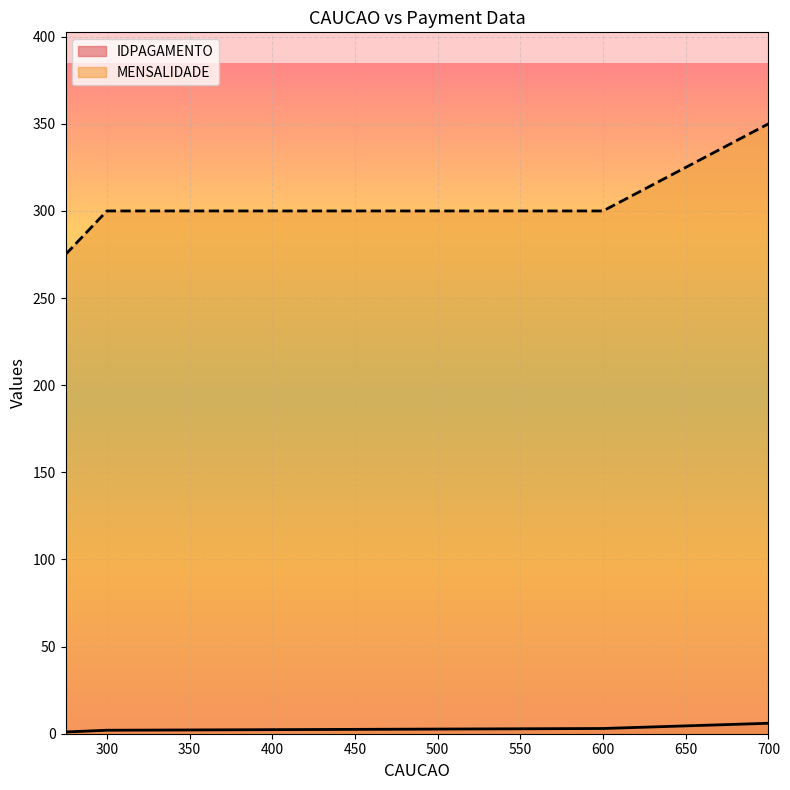

Count the number of data series in this chart.

2